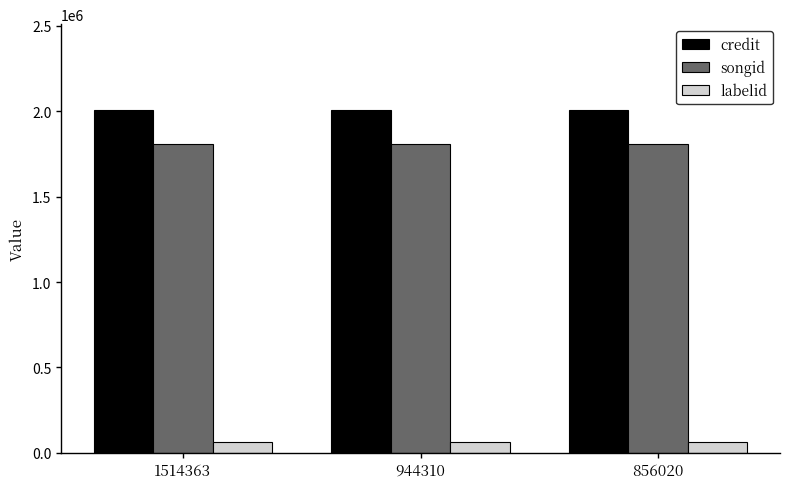

What is the maximum value shown in the chart?

2007940